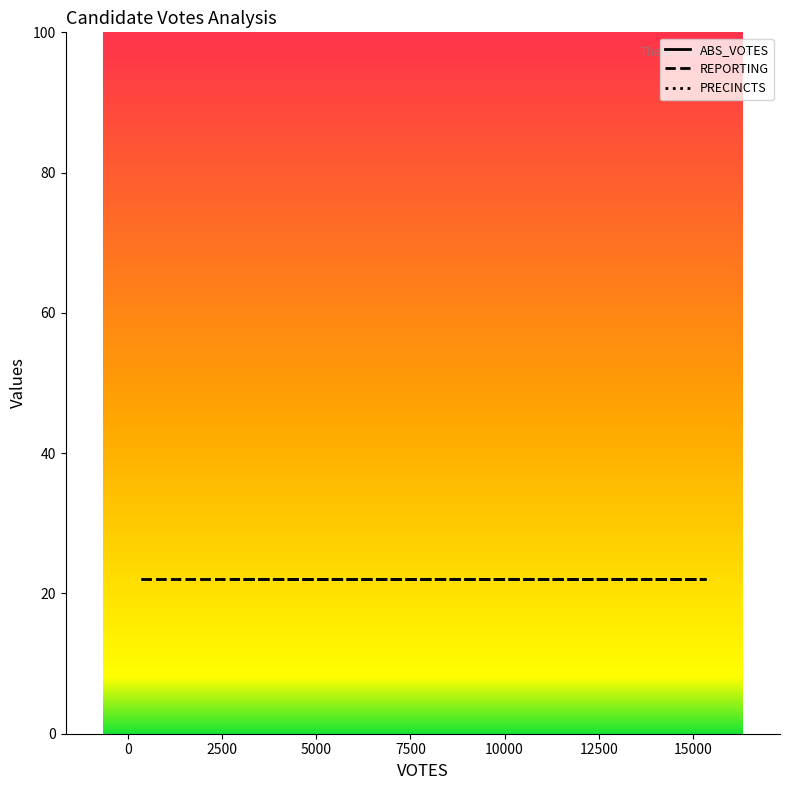

Reading right to left, what are all the values shown in this chart?

ABS_VOTES: 2803=2380	15305=12405	352=238
REPORTING: 2803=22	15305=22	352=22
PRECINCTS: 2803=22	15305=22	352=22